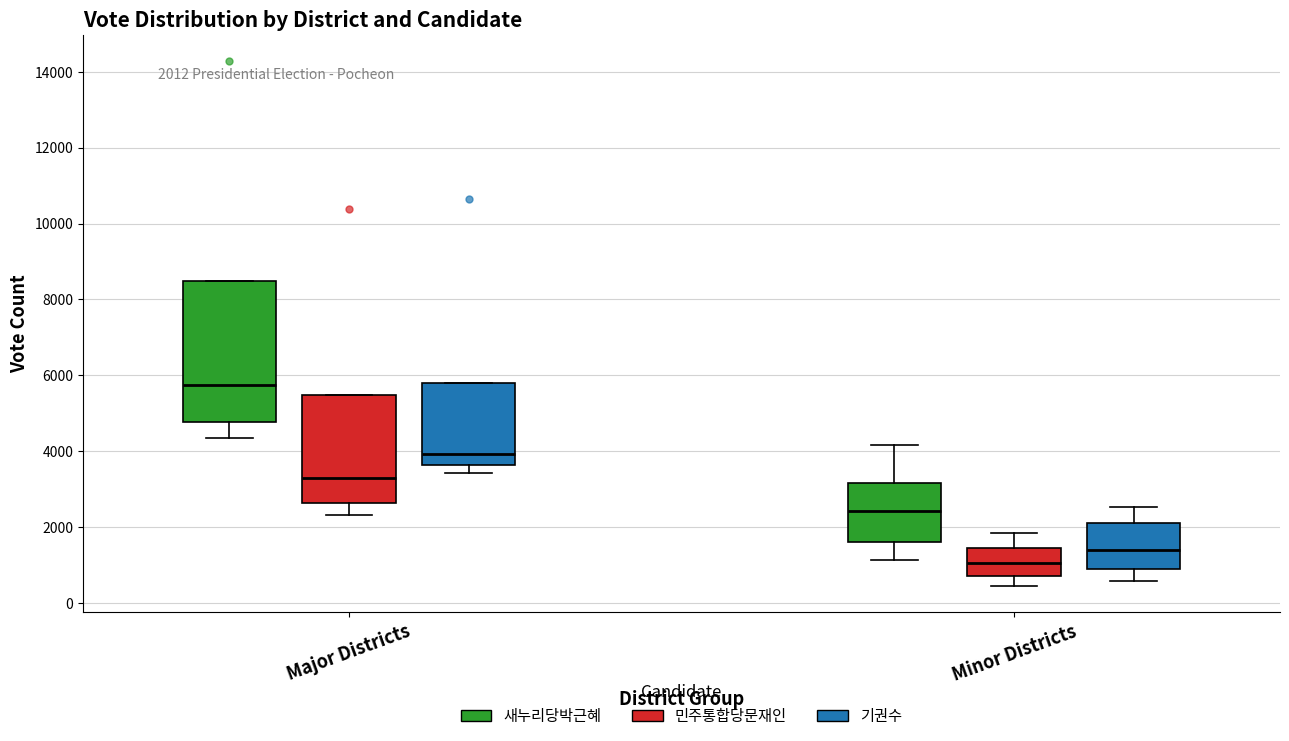

Which box is the tallest, from its lower edge to its upper edge?

Major Districts (새누리당박근혜)